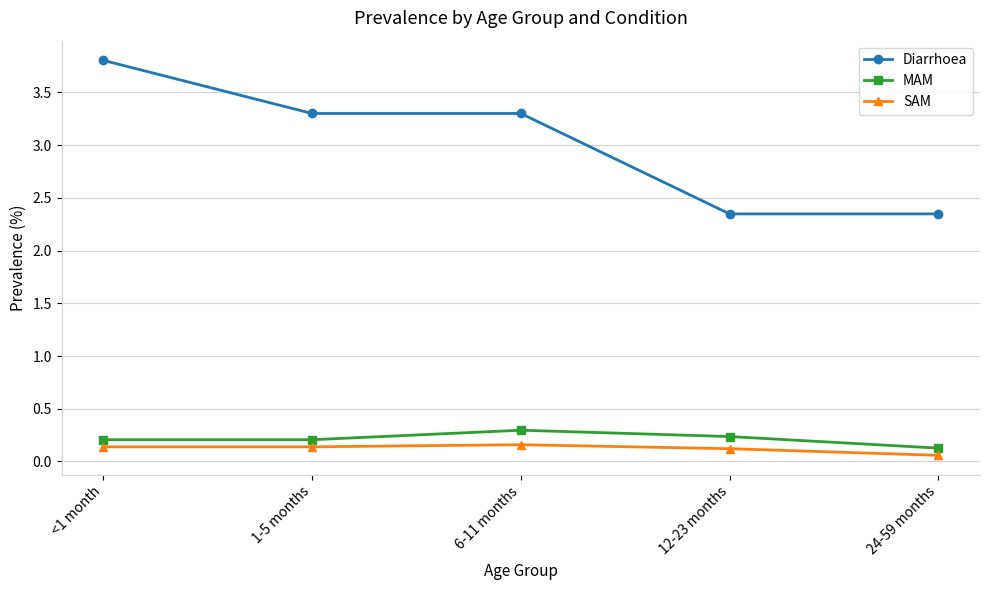

True or false: MAM and SAM intersect in this chart.

False